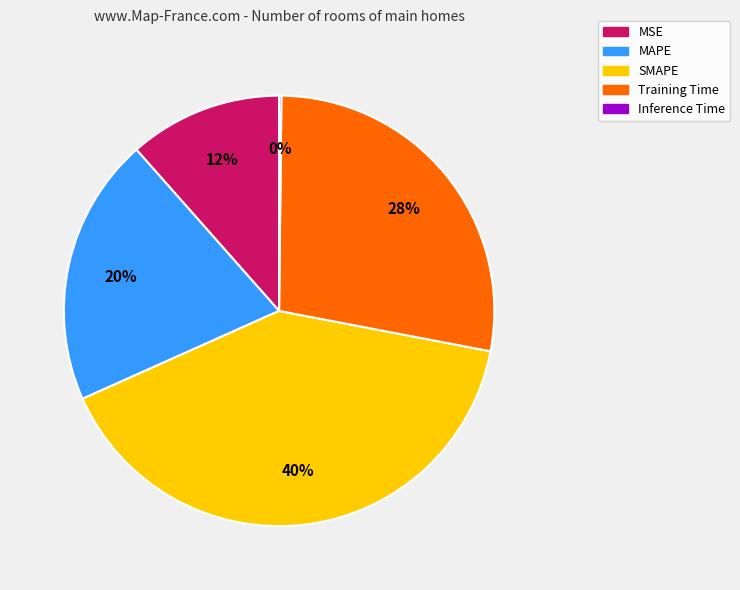

What percentage is the Training Time slice, to the nearest percent?

28%